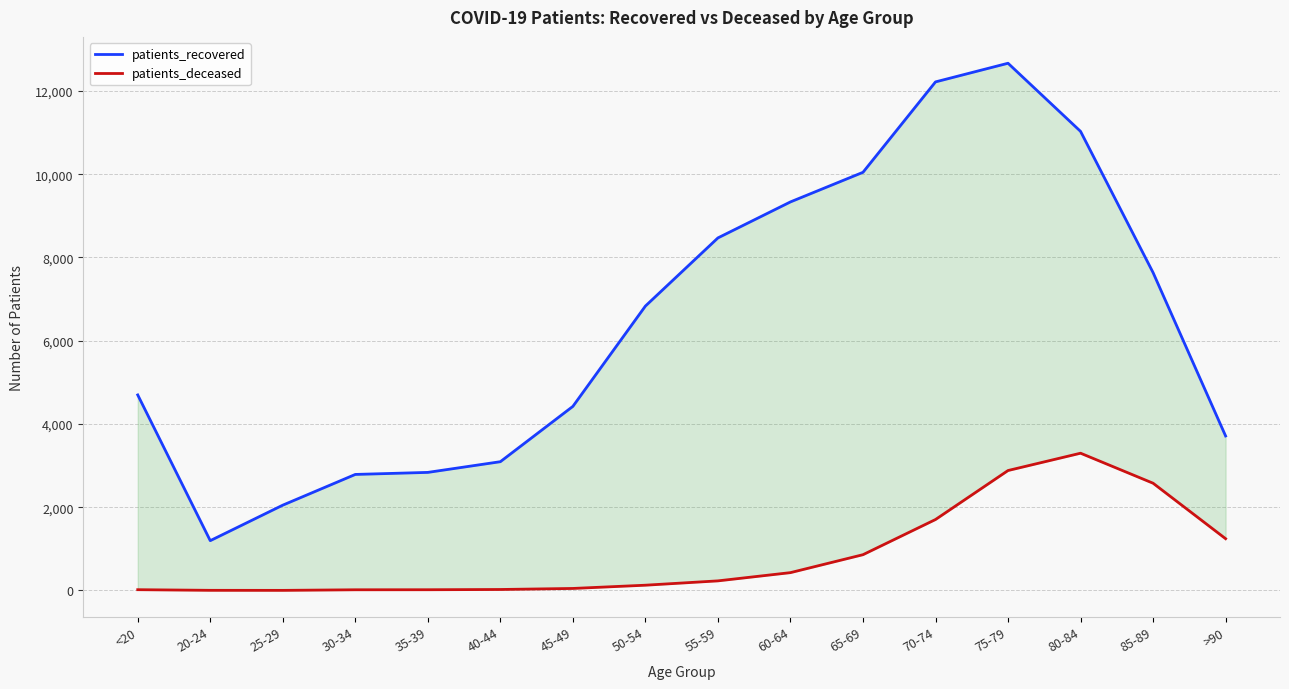

True or false: patients_deceased has a value of 2 at 25-29.

False